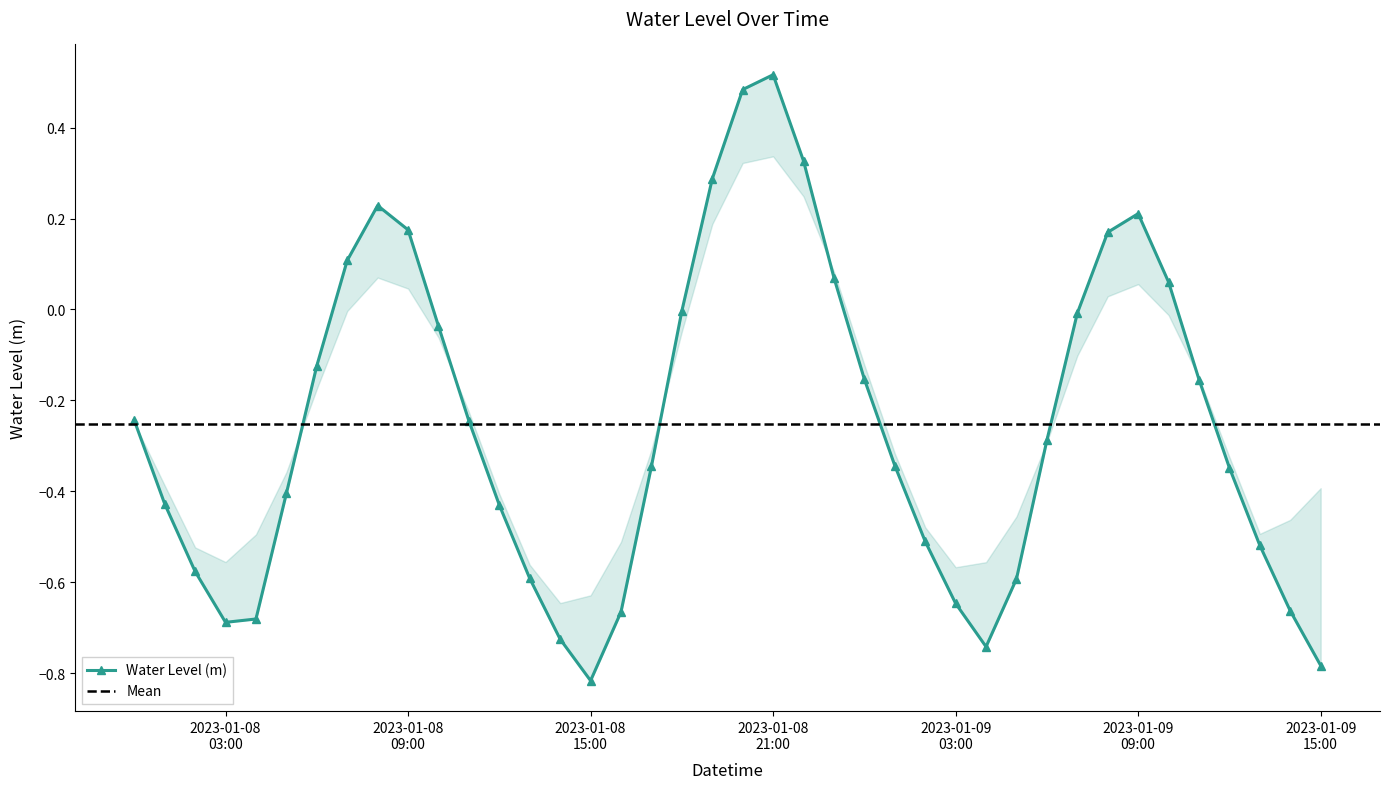

The chart shows a value of 0.2 at 2023-01-09 08:00. True or false?

True